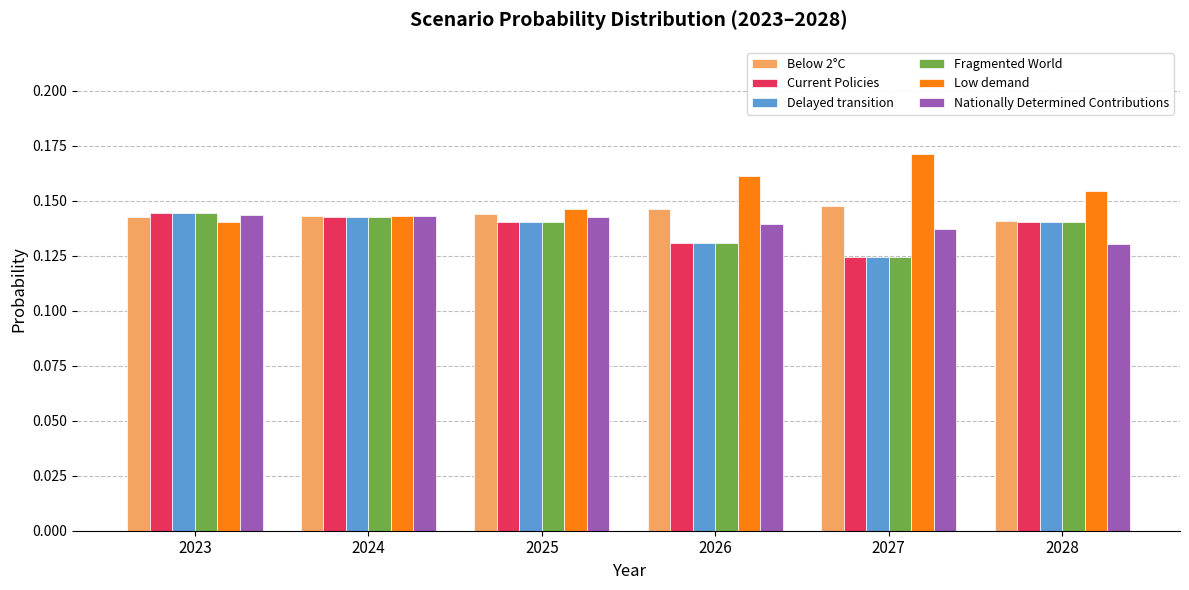

What is the total value across all series at 2026?

0.8